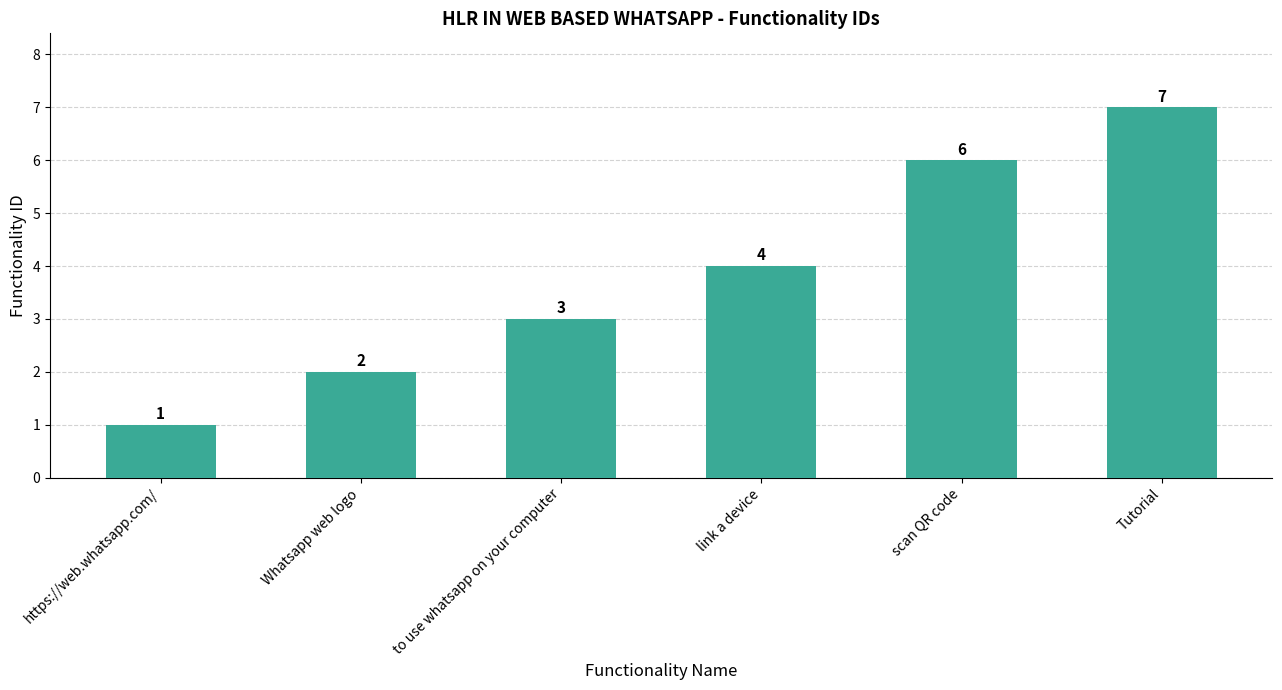

Which has a higher value, Tutorial or scan QR code?

Tutorial